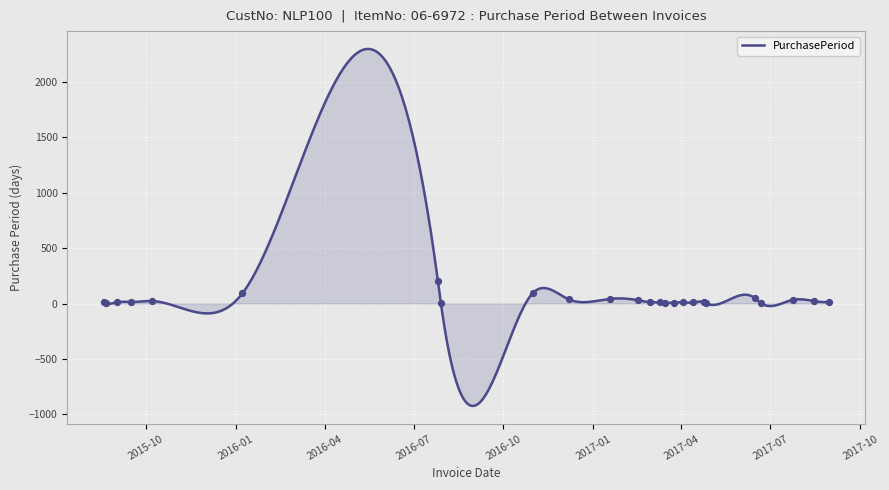

What is the ratio of the value at 2017-03-10 to the value at 2015-10-08?

0.5